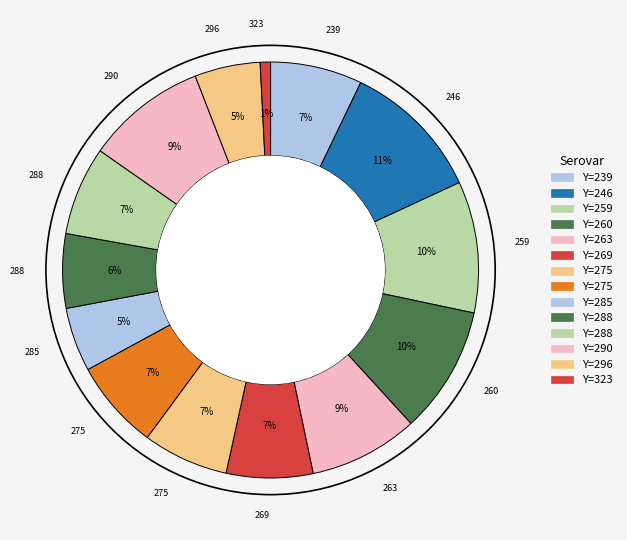

What is the smallest slice in the pie chart?

323